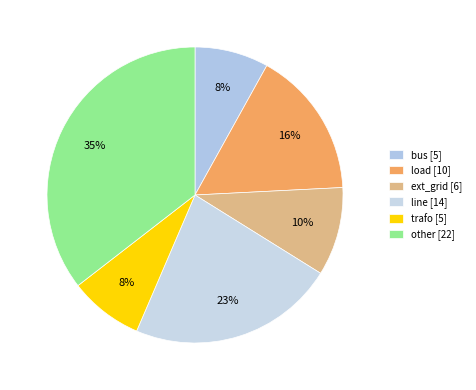

Approximately how many times larger is the value at load compared to ext_grid?

1.7